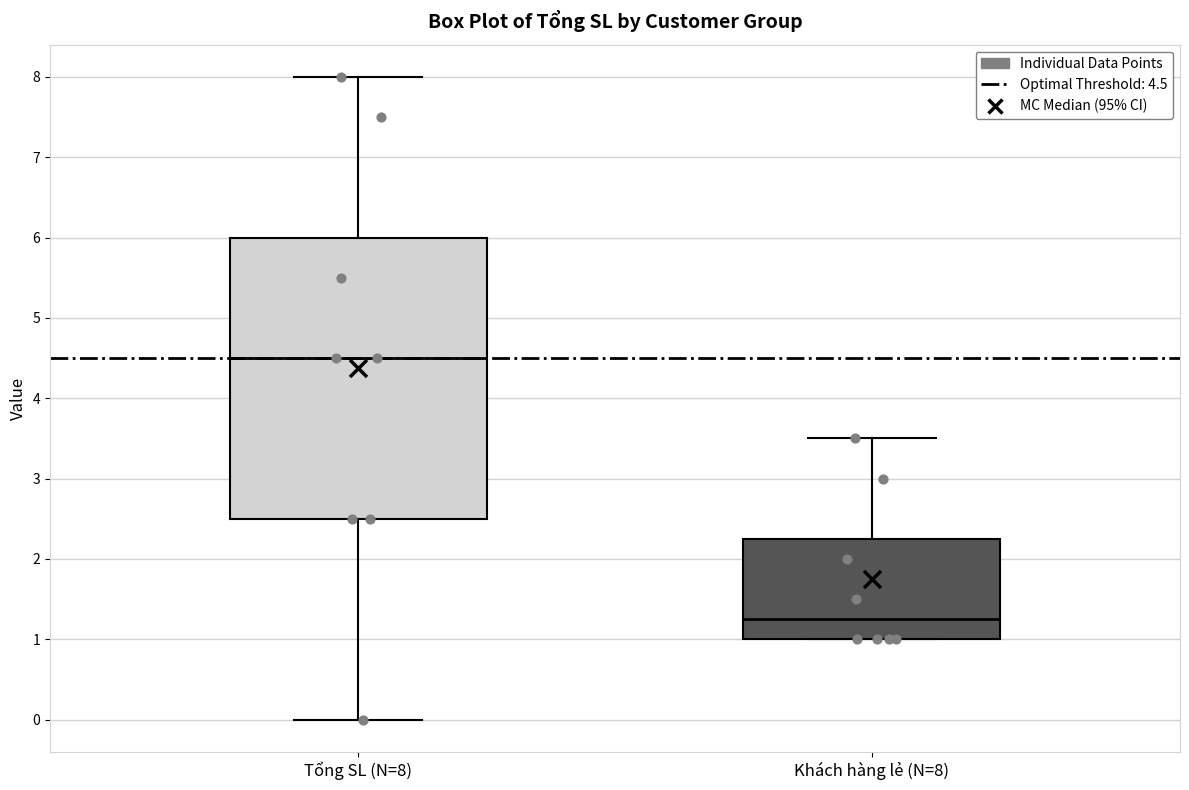

Which box's median line is the lowest?

Khách hàng lẻ (N=8)